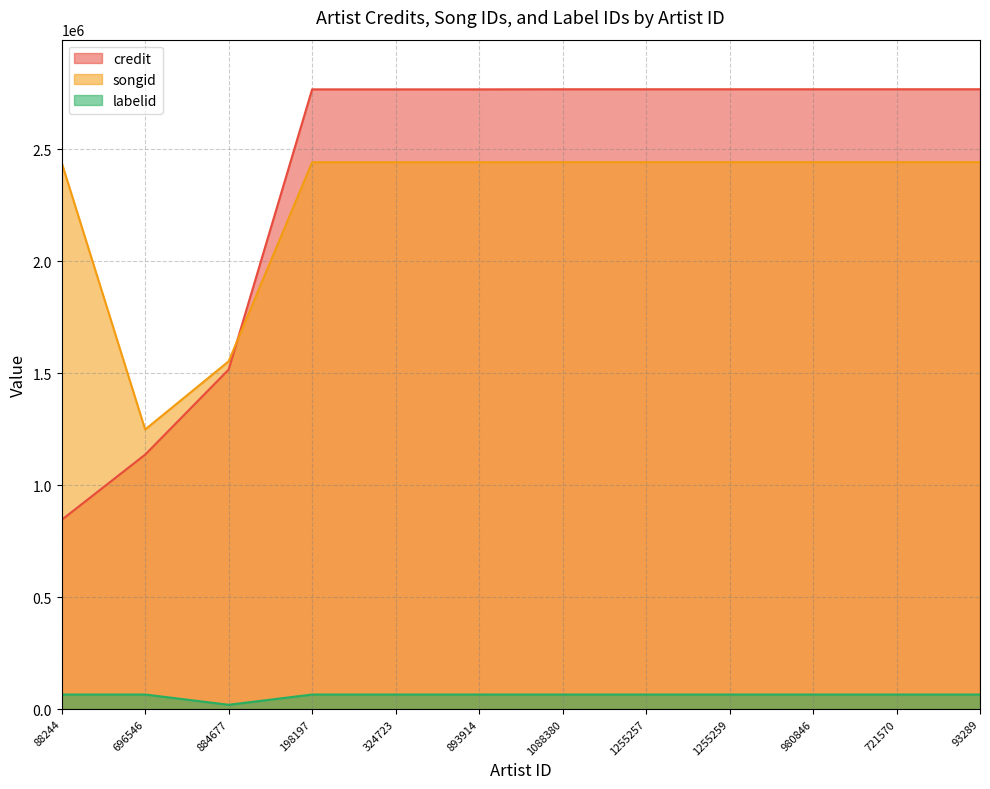

Rank the categories by labelid value from highest to lowest.

88244, 696546, 198197, 324723, 893914, 1088380, 1255257, 1255259, 980846, 721570, 93289, 884677